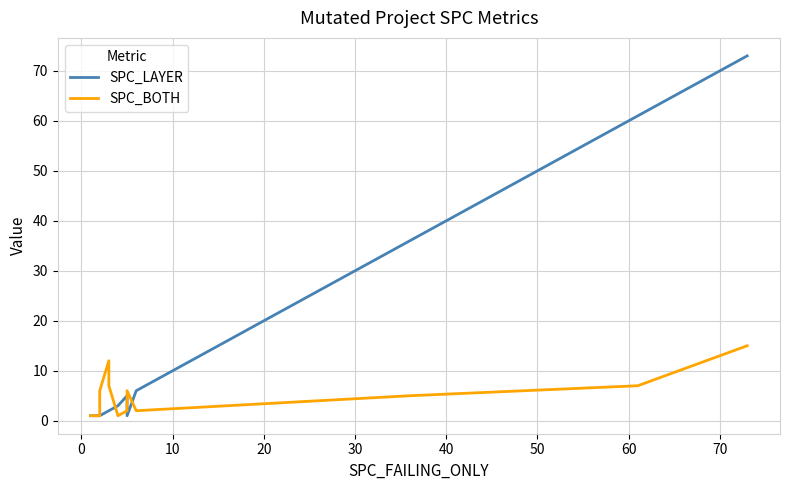

How many interior local peaks does the SPC_LAYER series have?

1